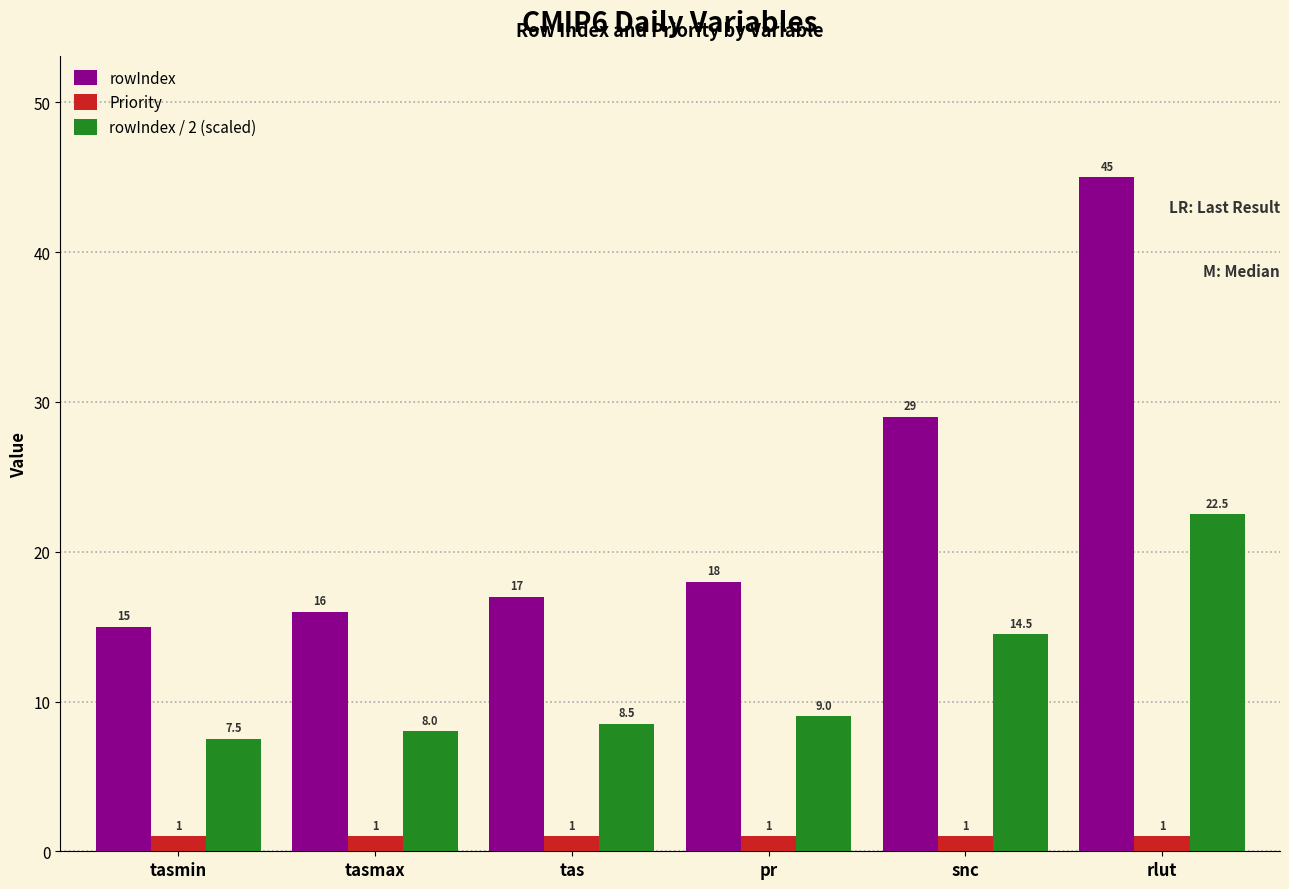

Does the chart contain any negative values?

No